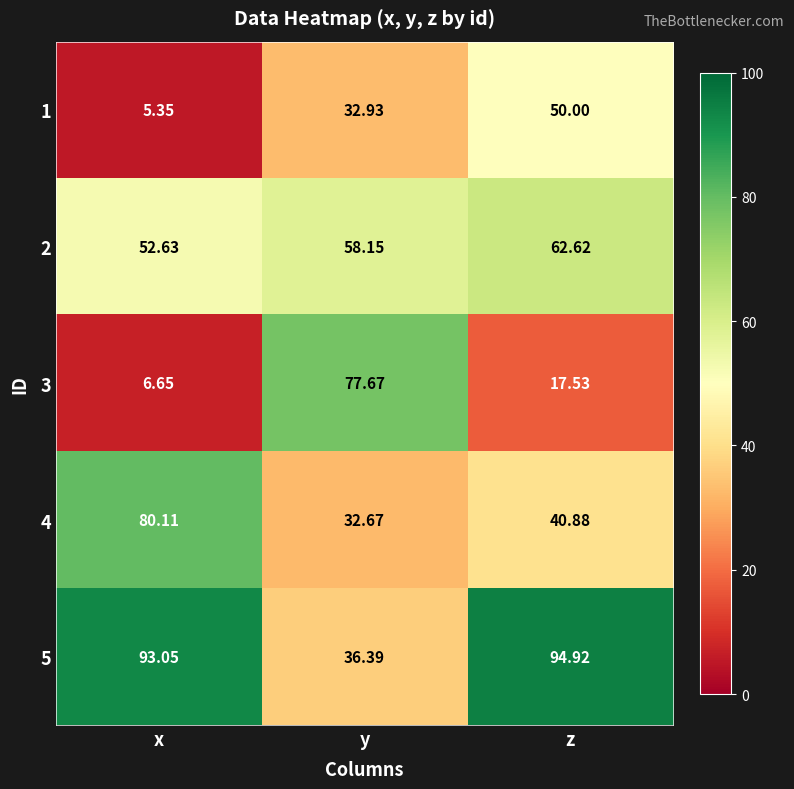

Count the number of categories in the chart.

3